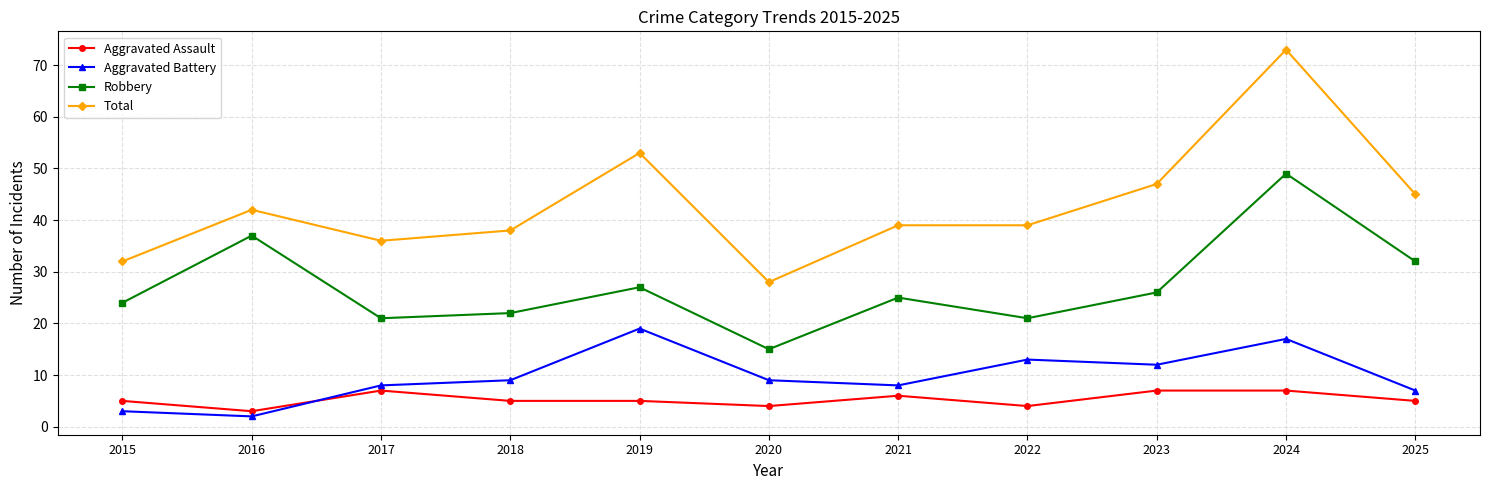

What is the difference between the second highest and minimum values in the Aggravated Assault series?

4